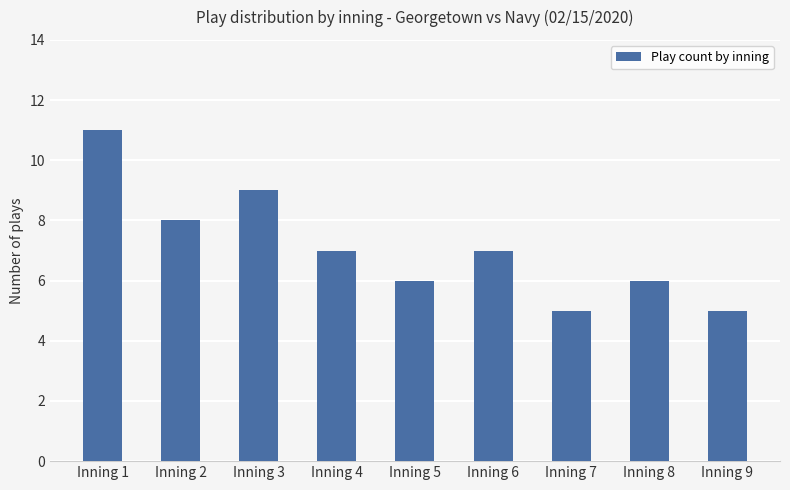

Is it true that the value at Inning 4 is 2?

False